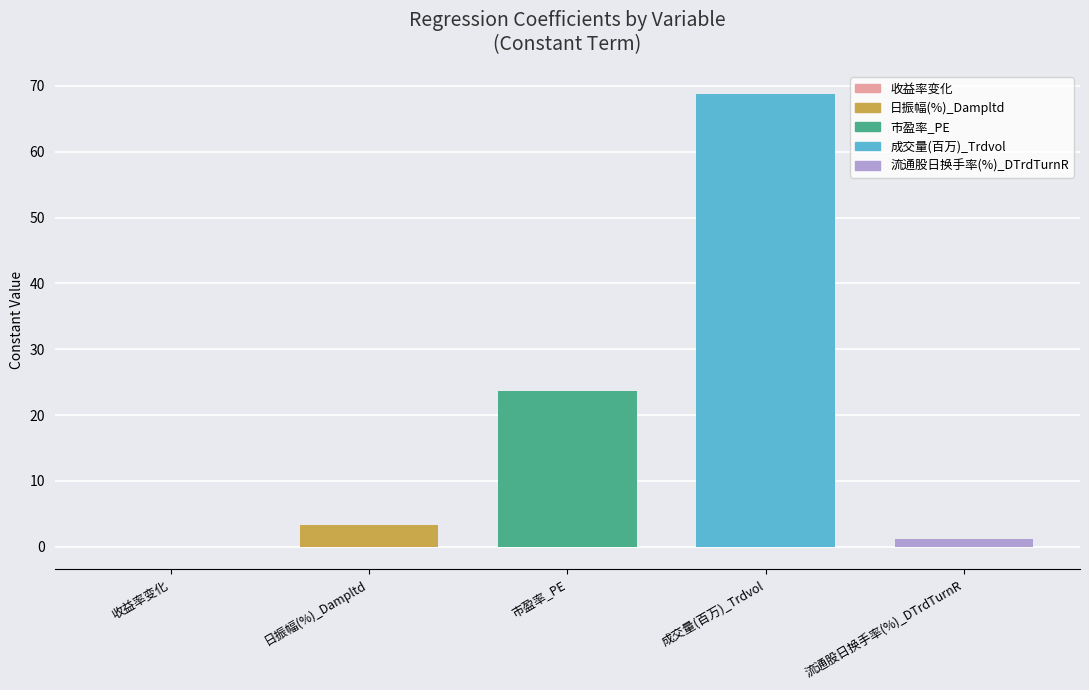

Between 日振幅(%)_Dampltd and 市盈率_PE, which is larger?

市盈率_PE